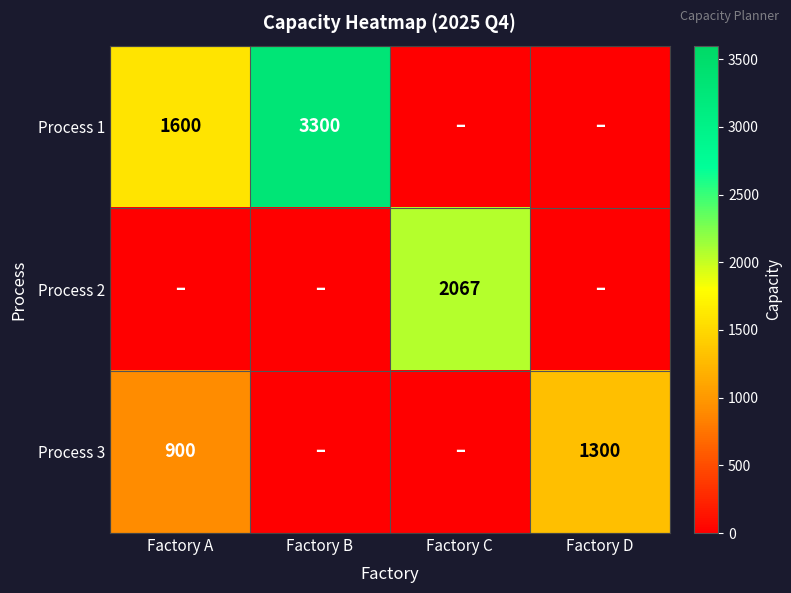

What is the greatest value displayed?

3300